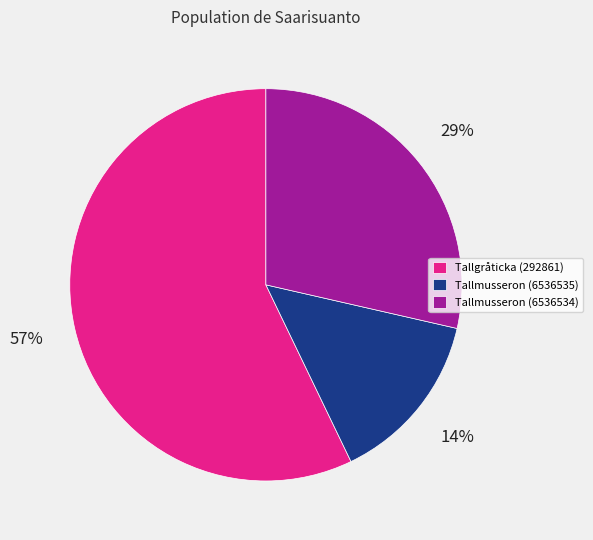

Is it true that Tallmusseron (6536534) is 36% of the pie?

False